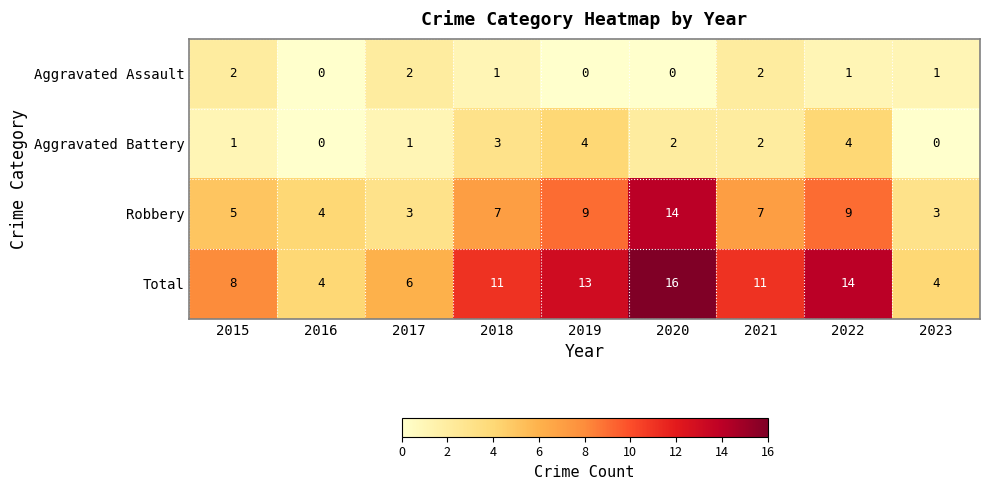

Rank the series at 2017 from lowest to highest value.

Aggravated Battery, Aggravated Assault, Robbery, Total